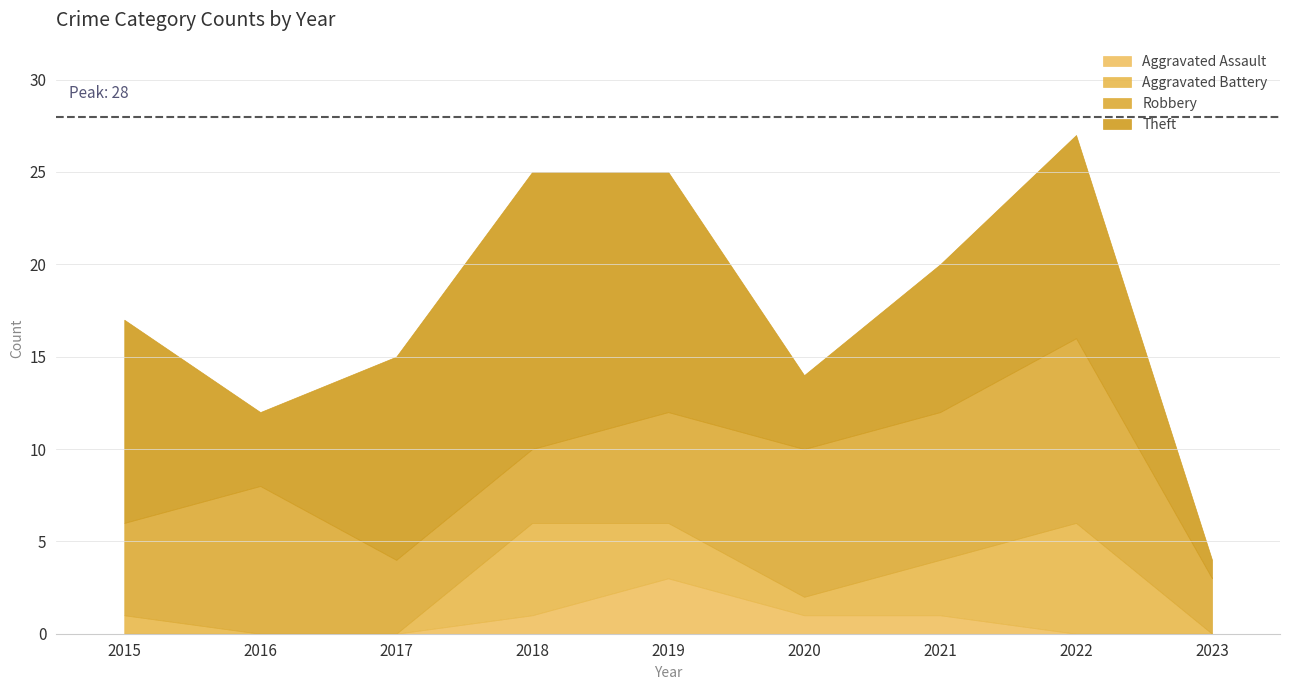

Is it true that Aggravated Assault equals 0 at 2017?

True